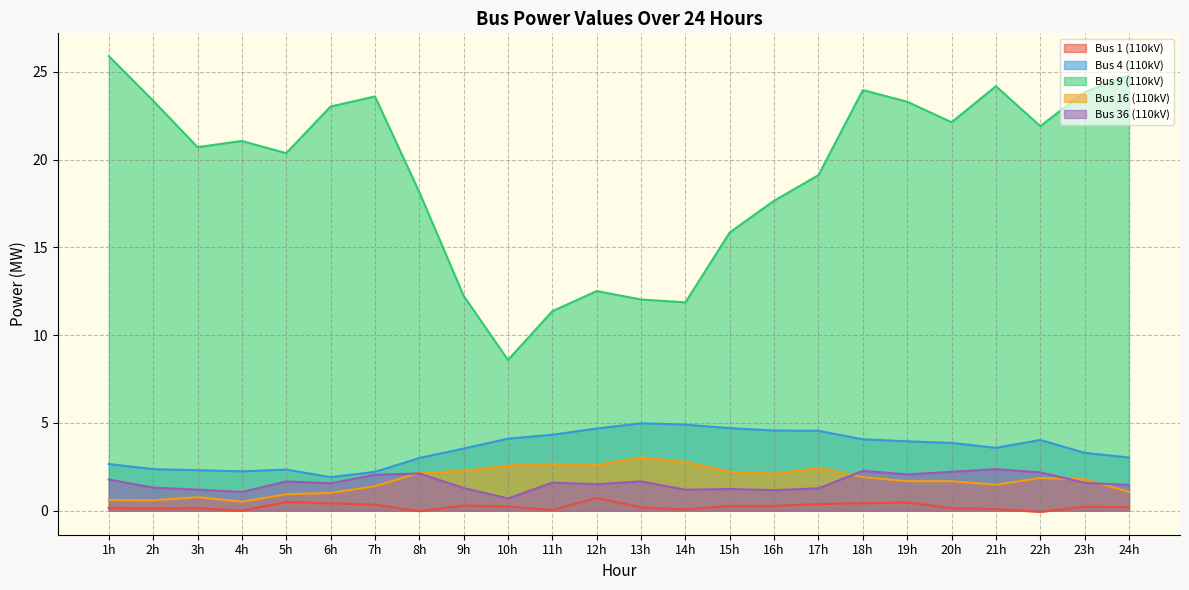

What is the difference between the second highest and minimum values in the Bus 36 (110kV) series?

1.6